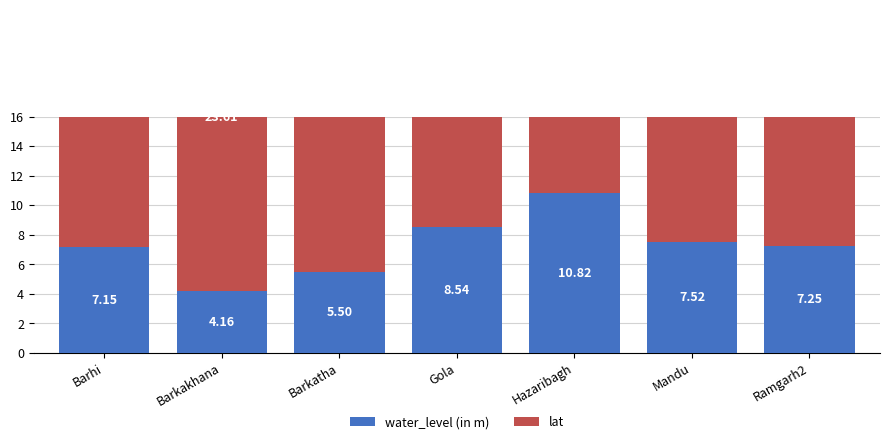

At Barhi, list the series in order from smallest to largest.

water_level (in m), lat